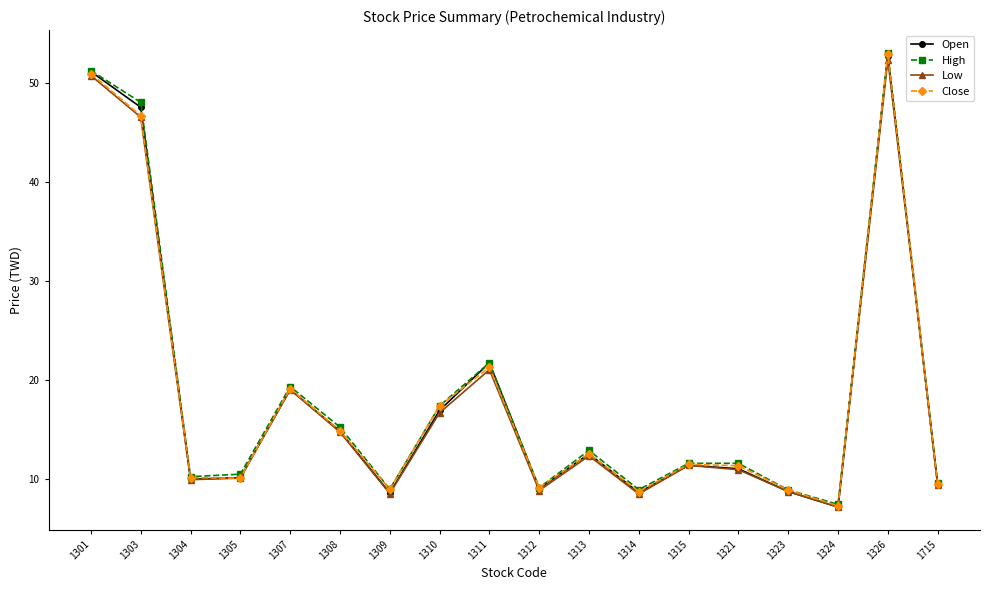

At how many categories does at least one series exceed 31?

3